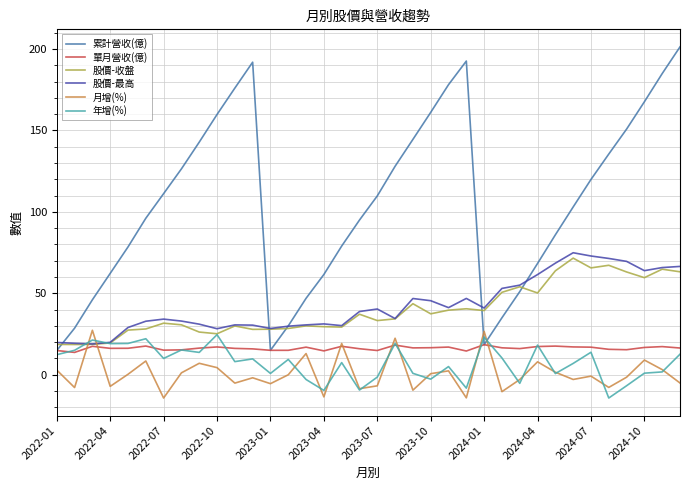

Which series has the largest total across all categories?

累計營收(億)